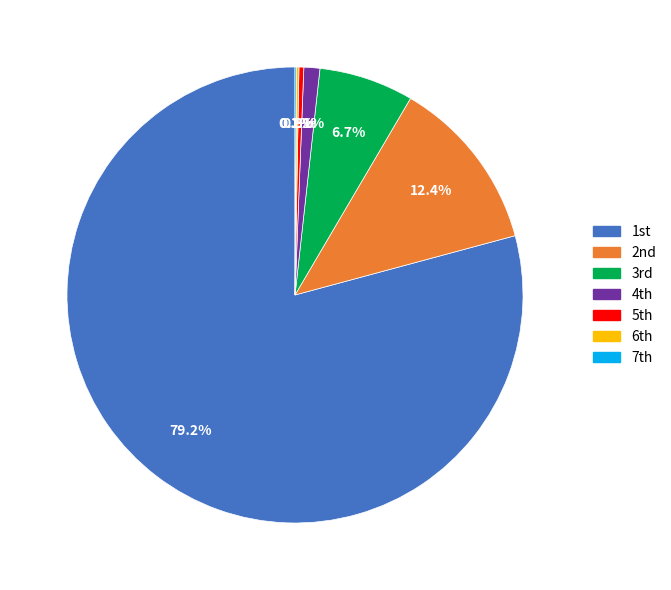

Does any single category account for the majority?

Yes